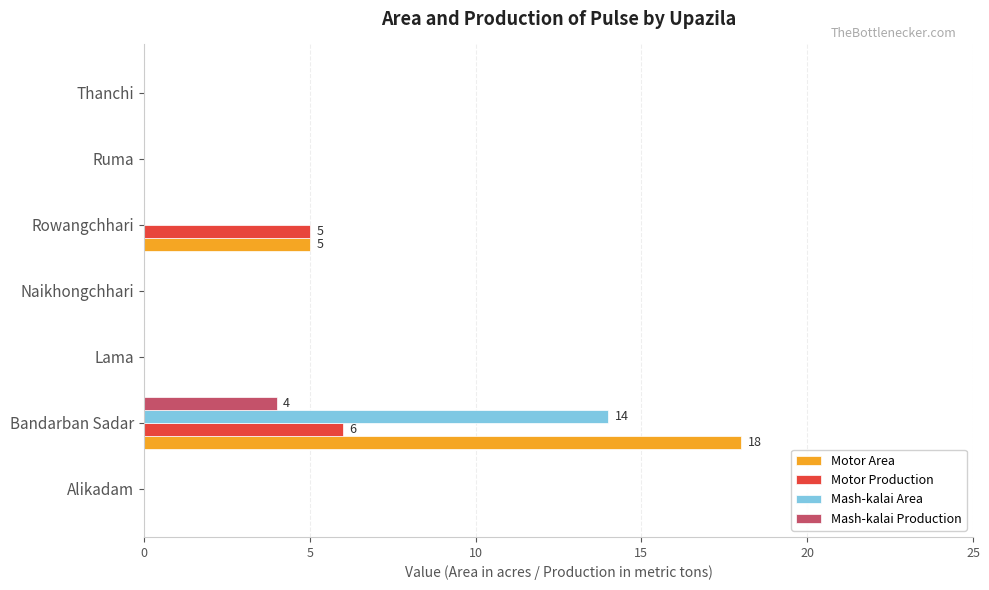

The value of Motor Production at Bandarban Sadar is 6. True or false?

True